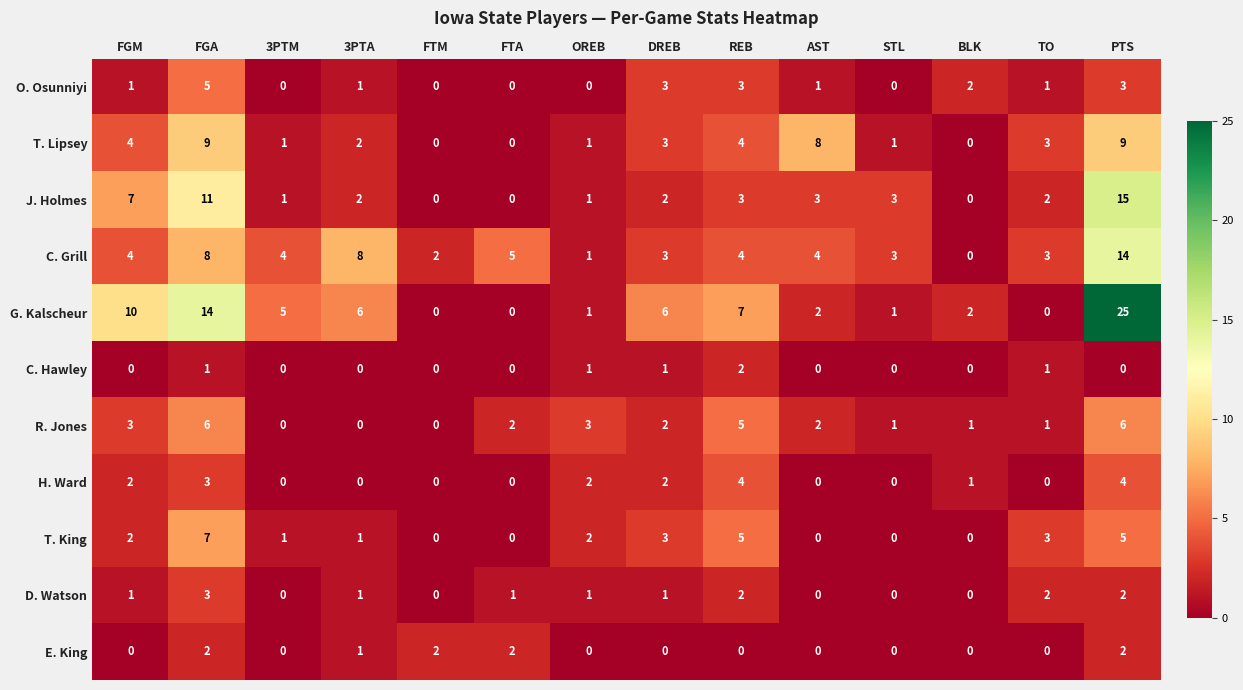

Which series has the widest spread of values?

G. Kalscheur